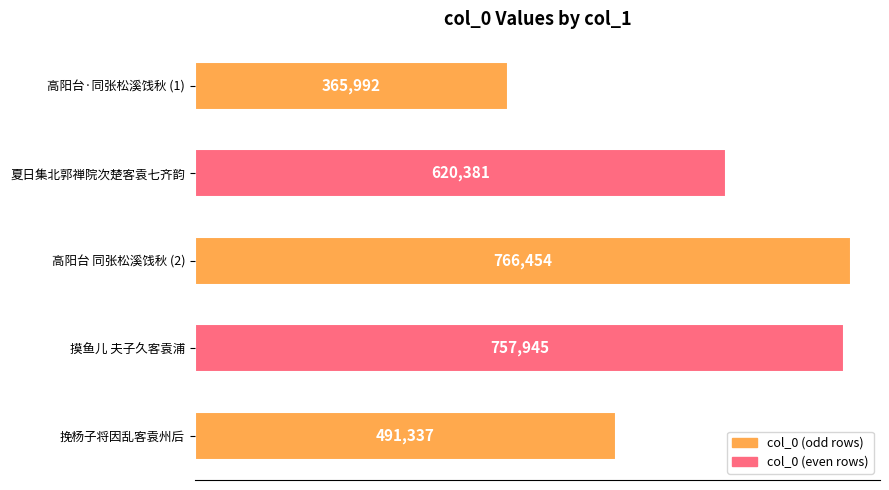

The chart shows a value of 1306274 at 摸鱼儿 夫子久客袁浦. True or false?

False